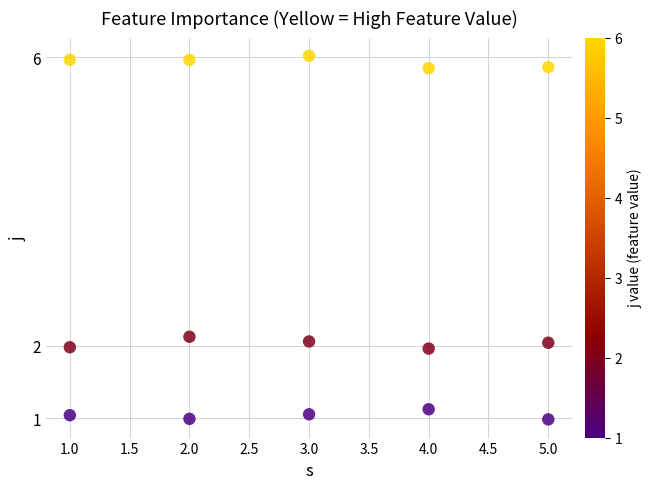

Across all data points, what is the range of X values (max minus min)?

4.0